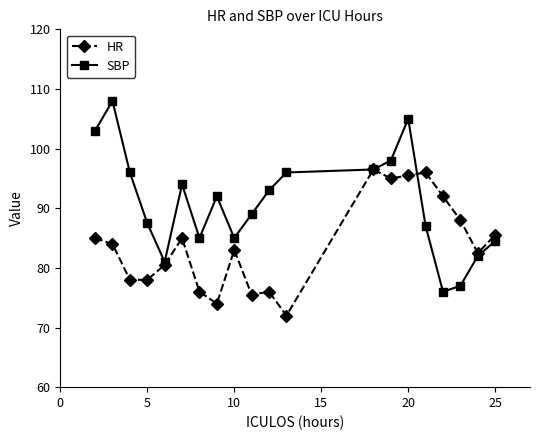

Which series has the widest spread of values?

SBP